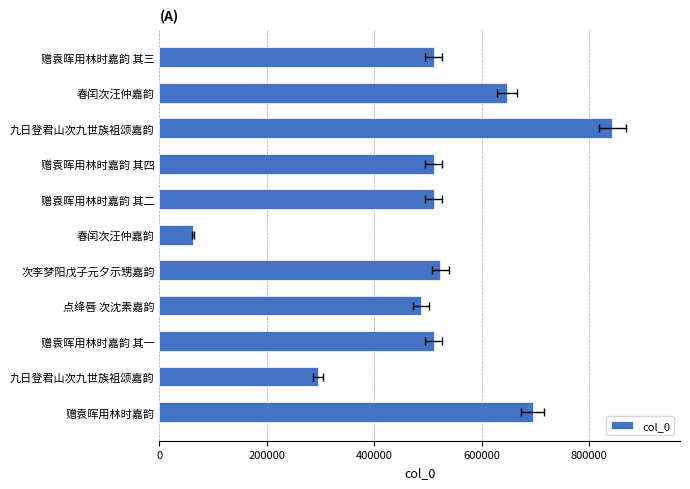

Read the value at 赠袁晖用林时嘉韵 其三, to the nearest 10.

510380